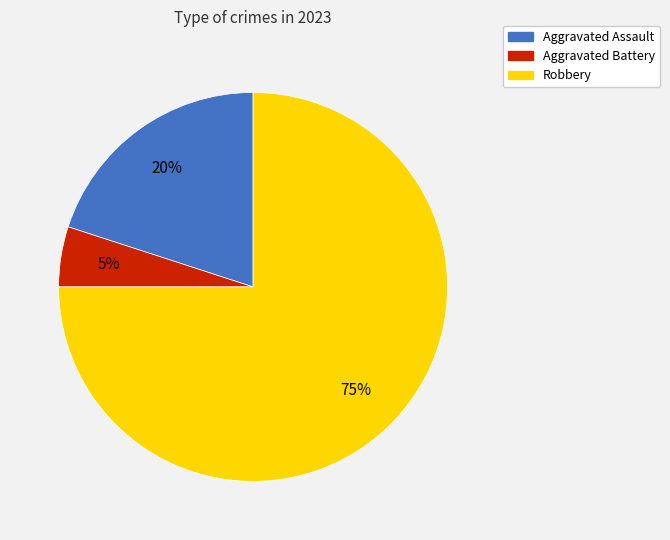

To the nearest percent, what is the average slice percentage?

33%